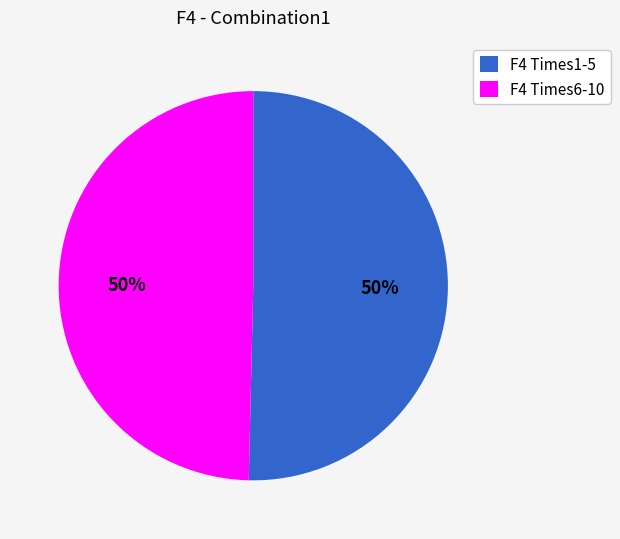

Do F4 Times1-5 and F4 Times6-10 together represent more than half of the pie?

Yes